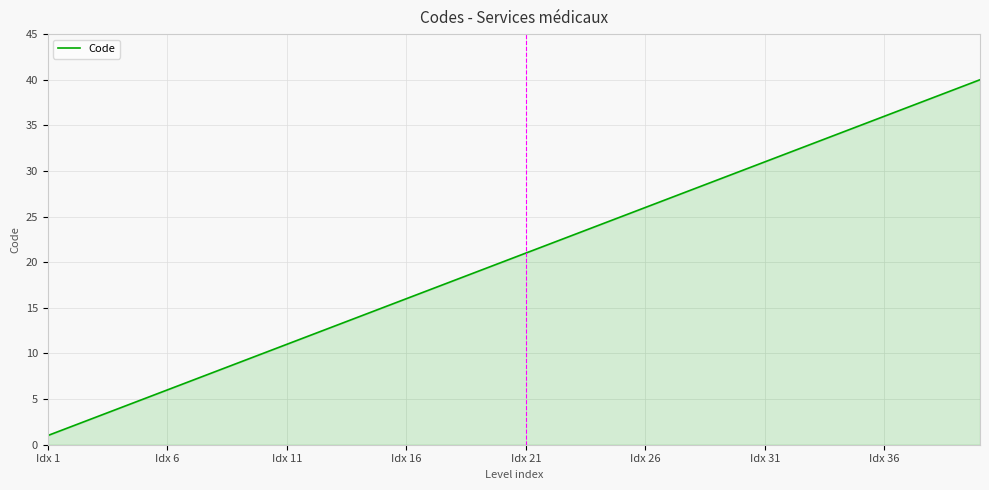

What is the difference between the maximum and minimum values?

39